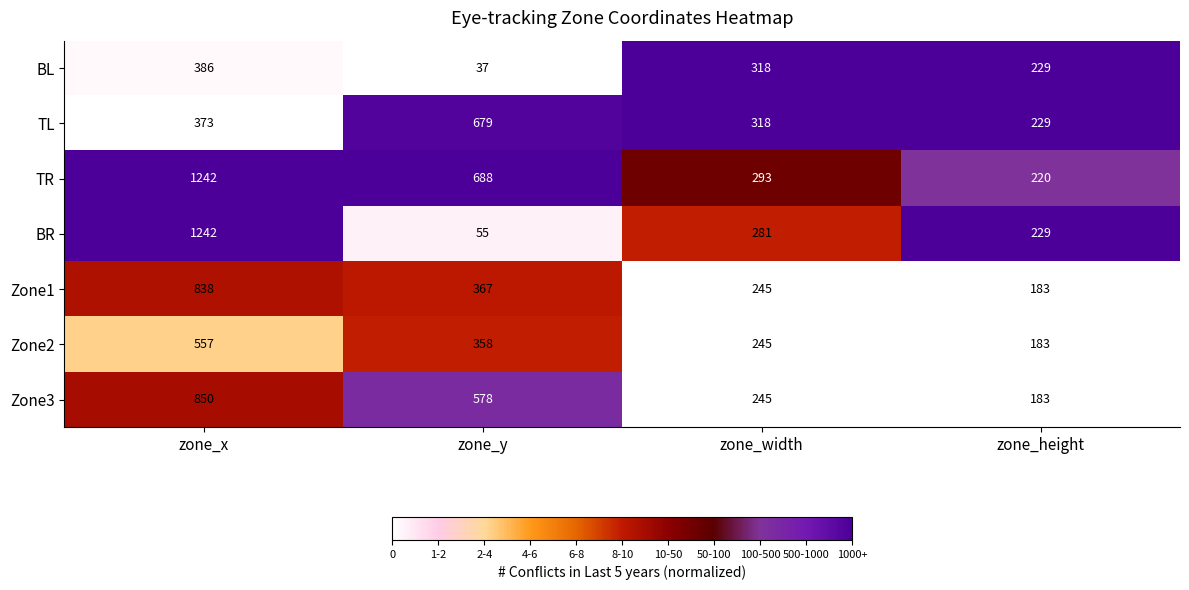

Which category has the lowest value across all series?

zone_y